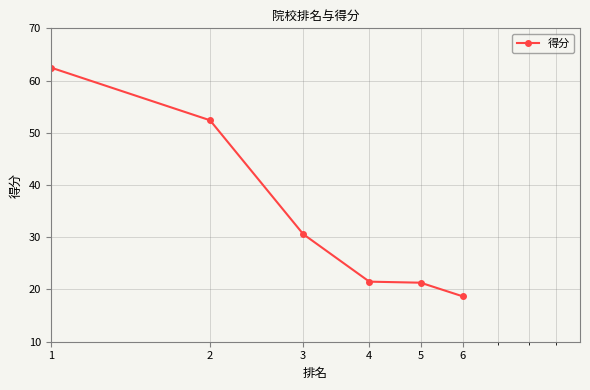

What is the maximum value shown in the chart?

62.5